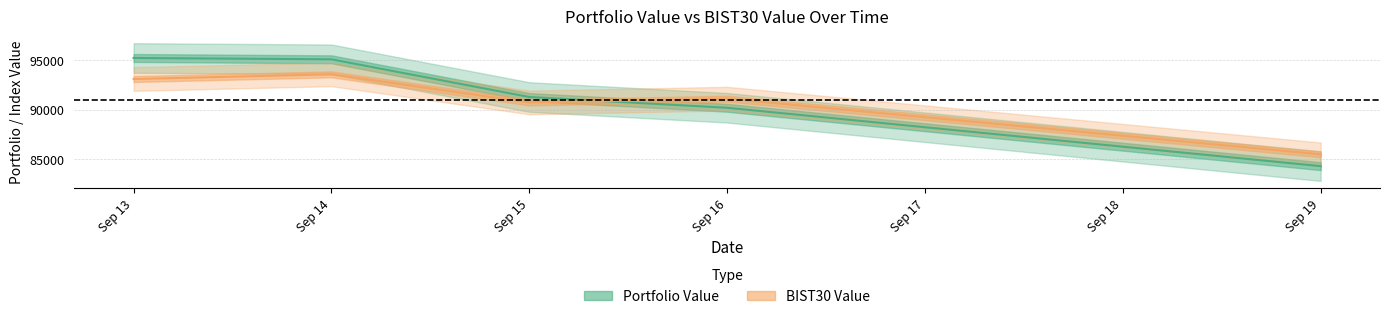

True or false: BIST30 Value has a value of 151988.2 at Sep 14.

False